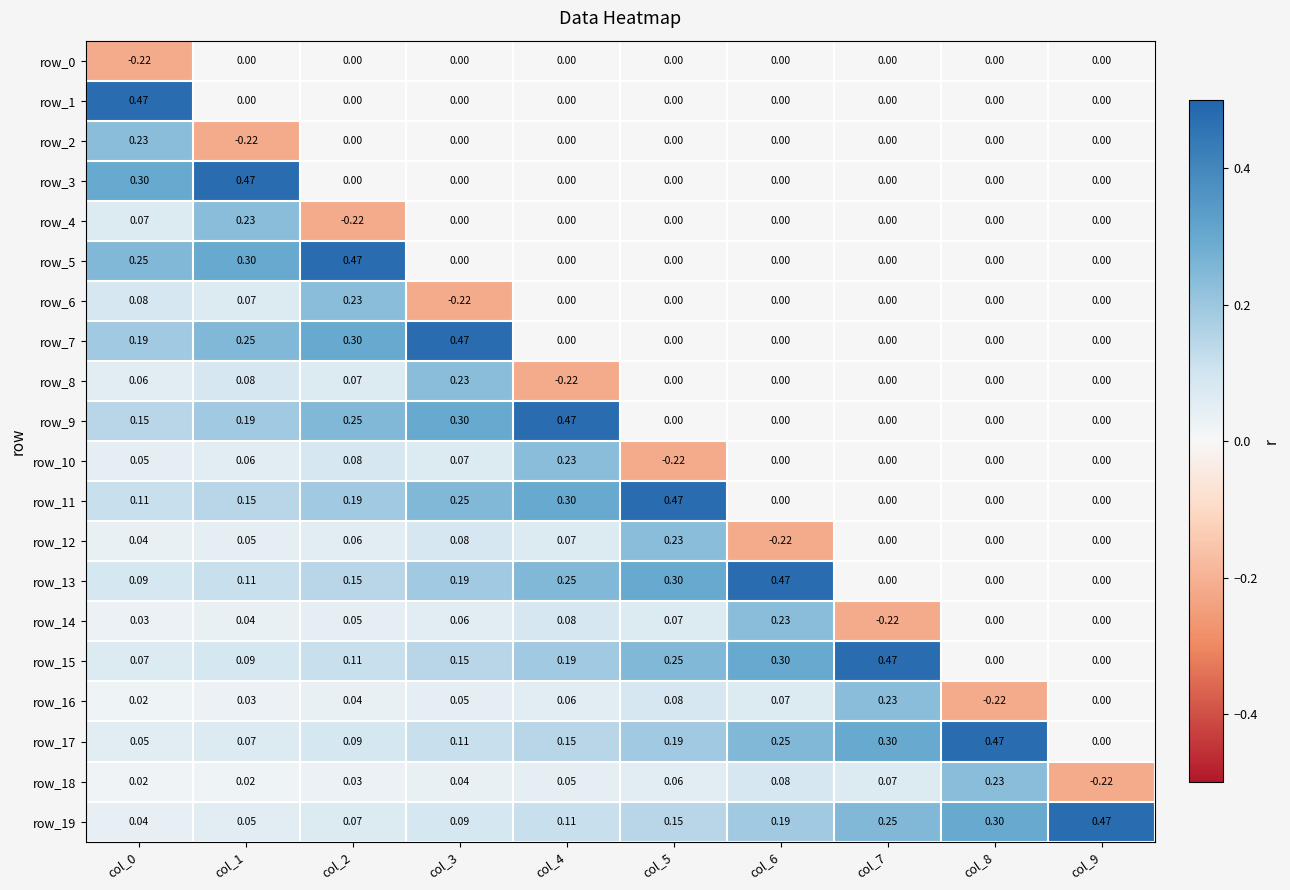

Is the value of row_13 at col_2 greater than the value of row_18 at col_5?

Yes